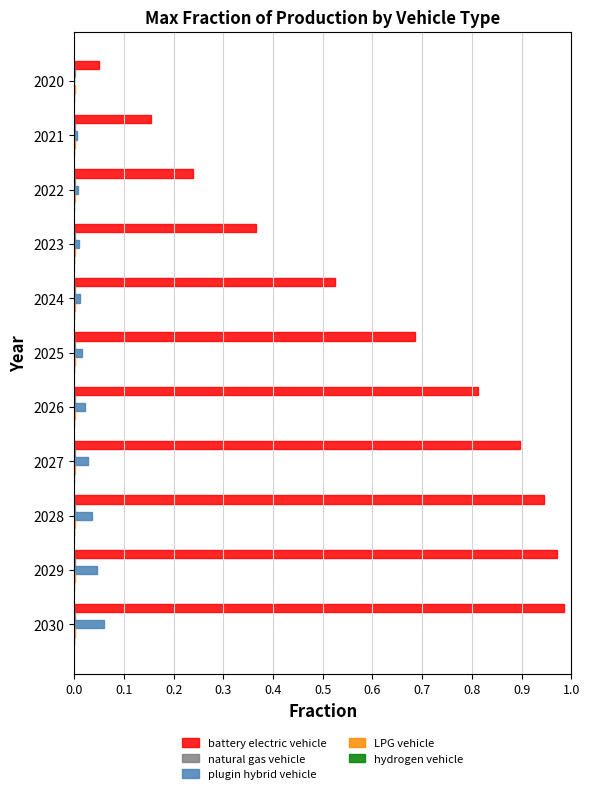

Which series changed the most between 2025 and 2027?

battery electric vehicle